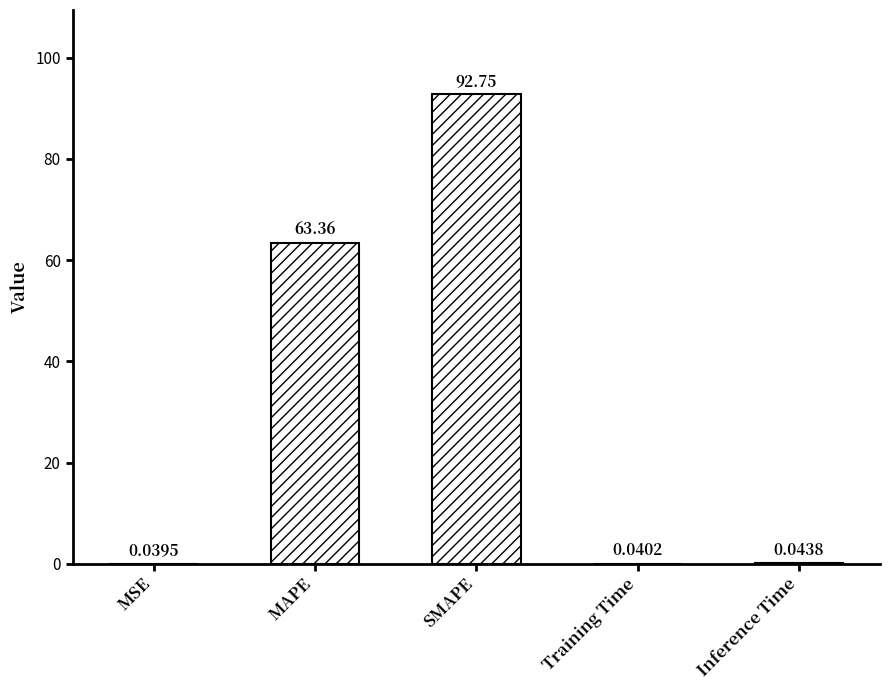

Are the bars grouped side by side (vs. stacked)?

No